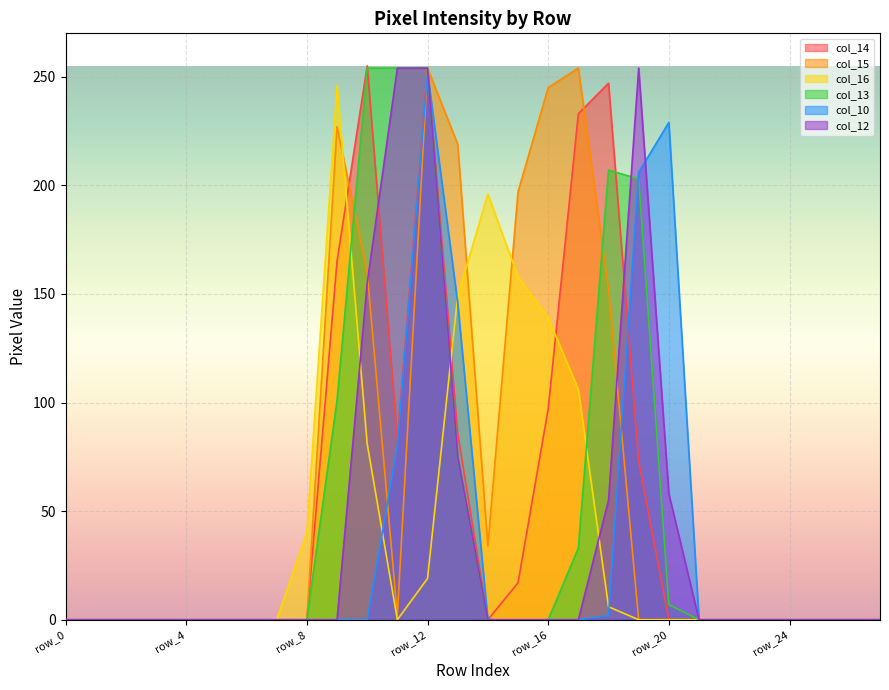

At how many categories does at least one series exceed 3?

13